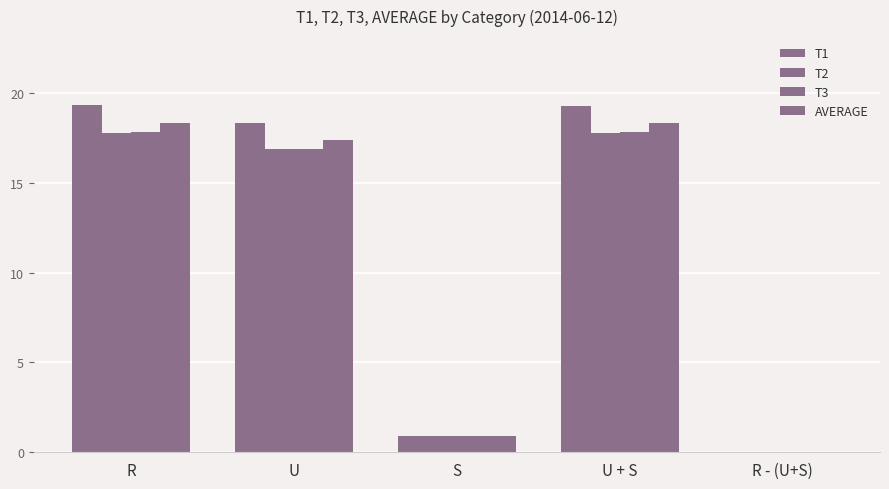

At which category is the sum across all series the highest?

R